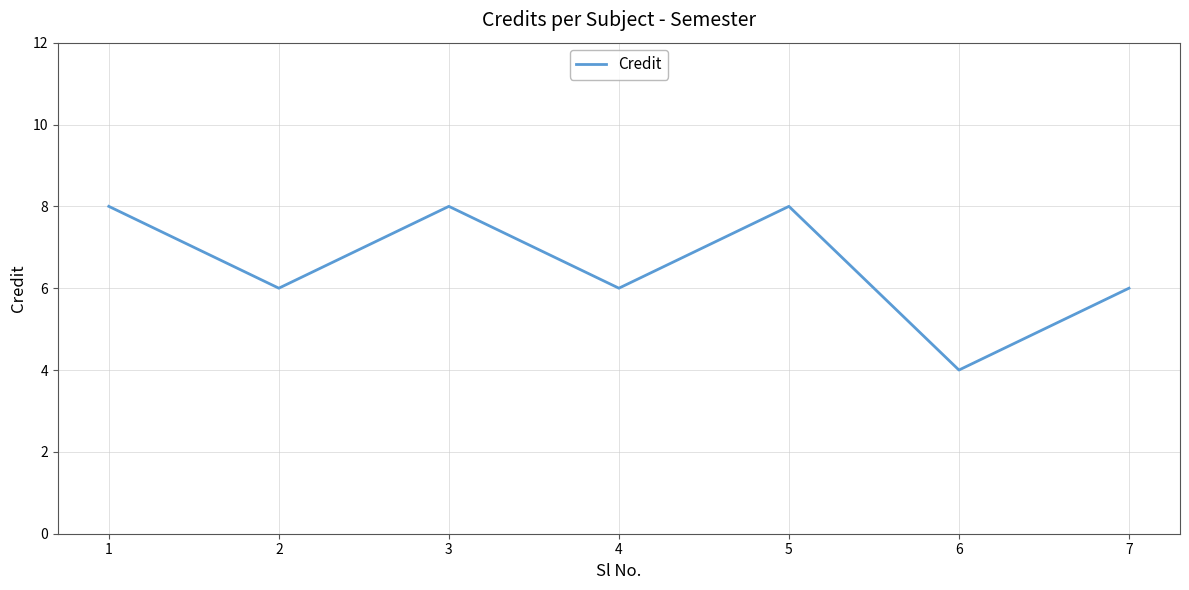

How many distinct data groups are displayed?

1